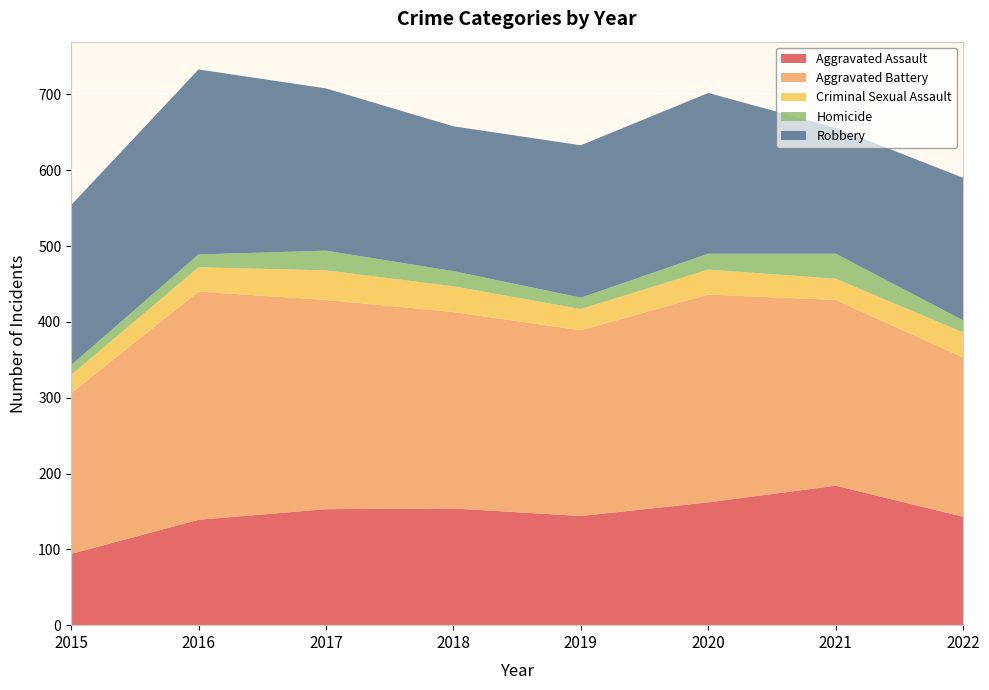

Reading right to left, transcribe all the data shown in this chart.

Aggravated Assault: 2022=143	2021=184	2020=162	2019=144	2018=154	2017=153	2016=139	2015=94
Aggravated Battery: 2022=210	2021=245	2020=274	2019=245	2018=259	2017=276	2016=301	2015=212
Criminal Sexual Assault: 2022=33	2021=28	2020=33	2019=28	2018=34	2017=39	2016=32	2015=24
Homicide: 2022=16	2021=33	2020=21	2019=15	2018=20	2017=26	2016=17	2015=13
Robbery: 2022=188	2021=166	2020=212	2019=201	2018=191	2017=214	2016=244	2015=211